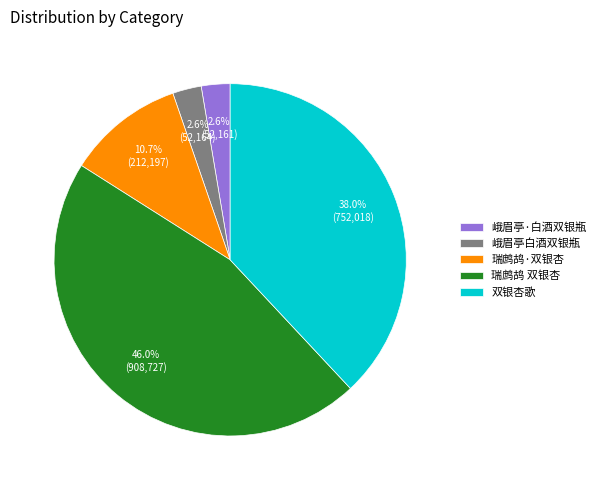

Is there any slice that represents more than half of the pie?

No